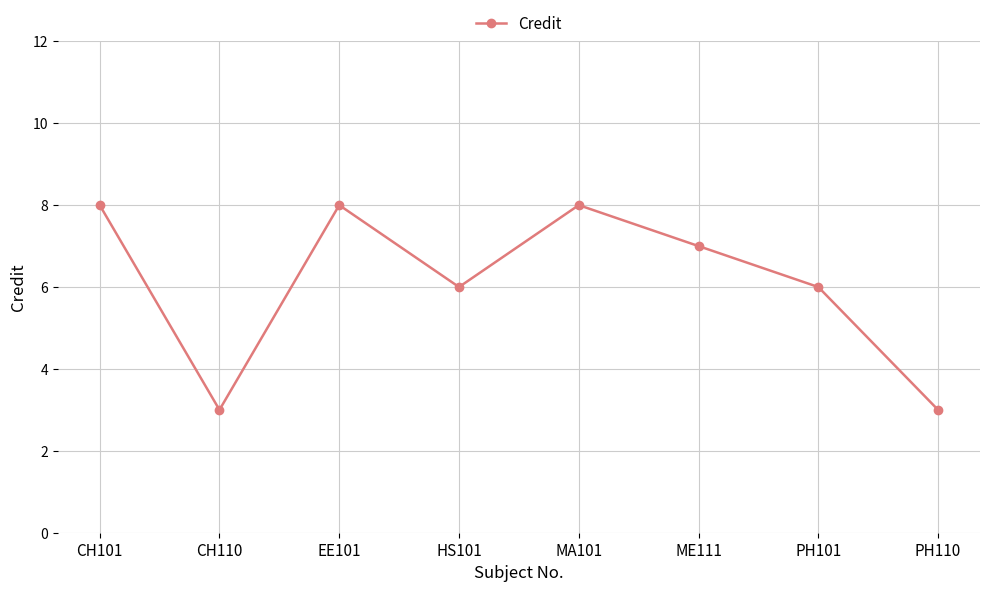

What is the change in value from HS101 to MA101?

+2